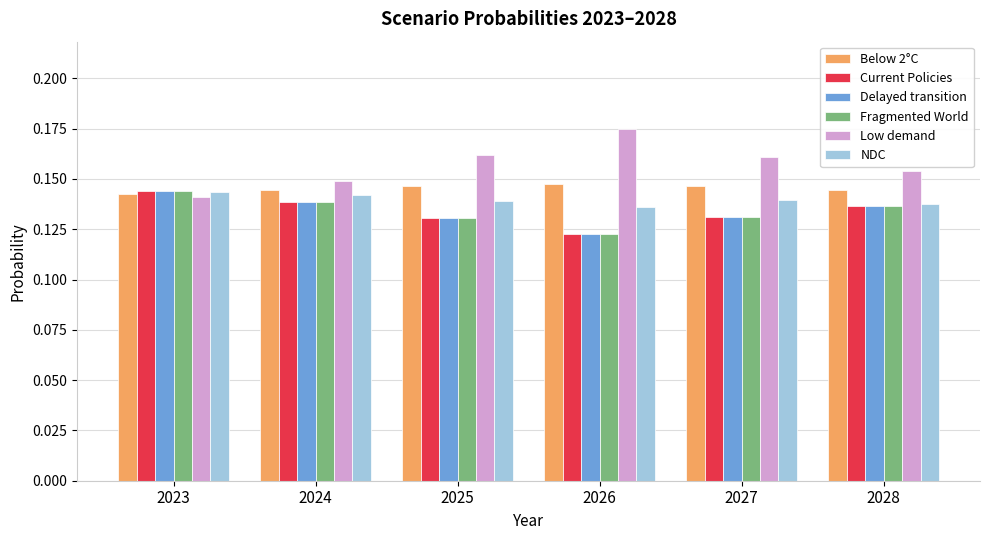

At which label does Current Policies reach its minimum?

2026